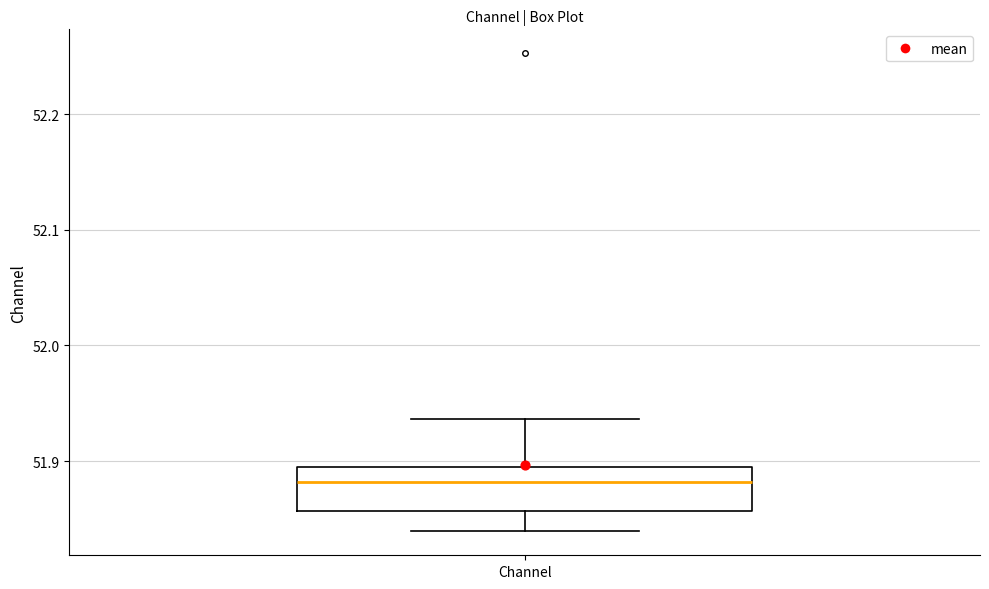

Read this box plot against the y-axis: the position of the median line, the range covered by the box, and the ends of both whiskers. The values are not printed on the chart, so give them approximately, as read against the axis.

median 51.88, box 51.86 to 51.89, whiskers 51.84 to 51.94